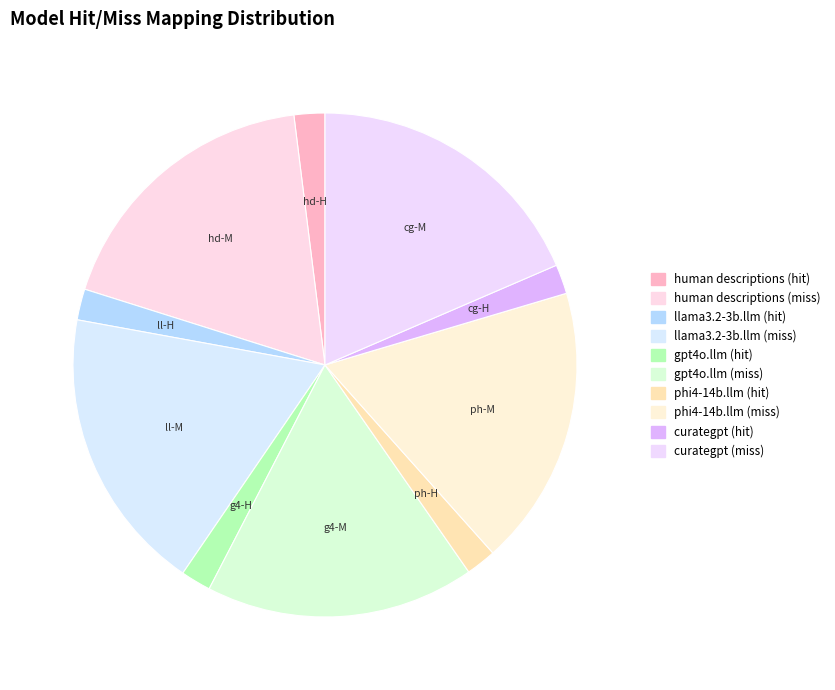

Which slice is the largest?

curategpt (miss)